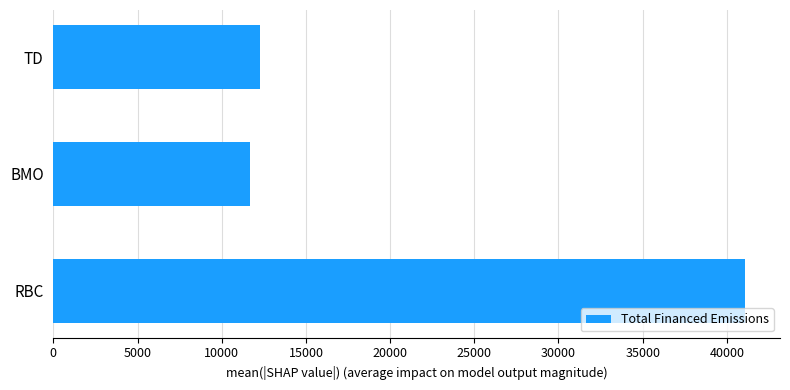

How many bars are there in total?

3